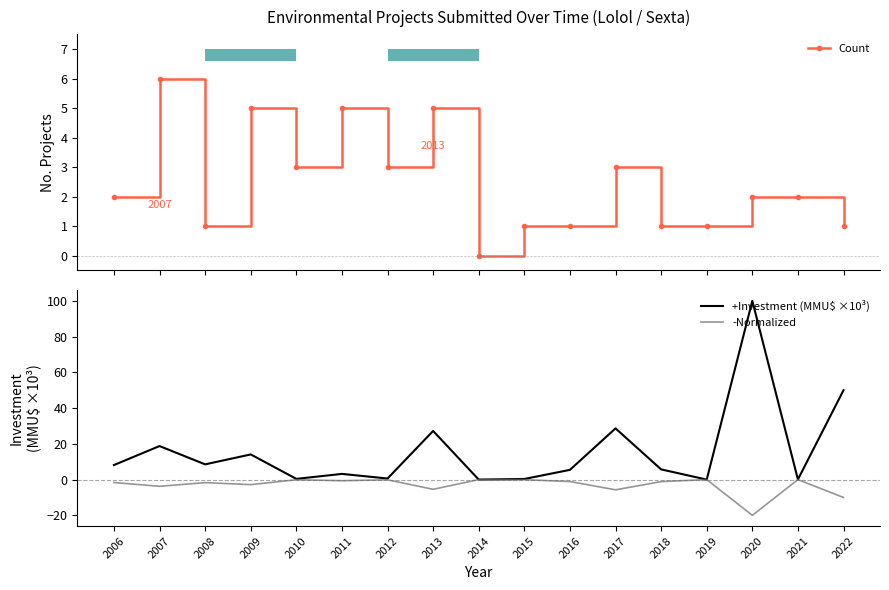

What is the value of the +Investment (MMU$ ×10³) bar at the 2nd from the left?

18.8